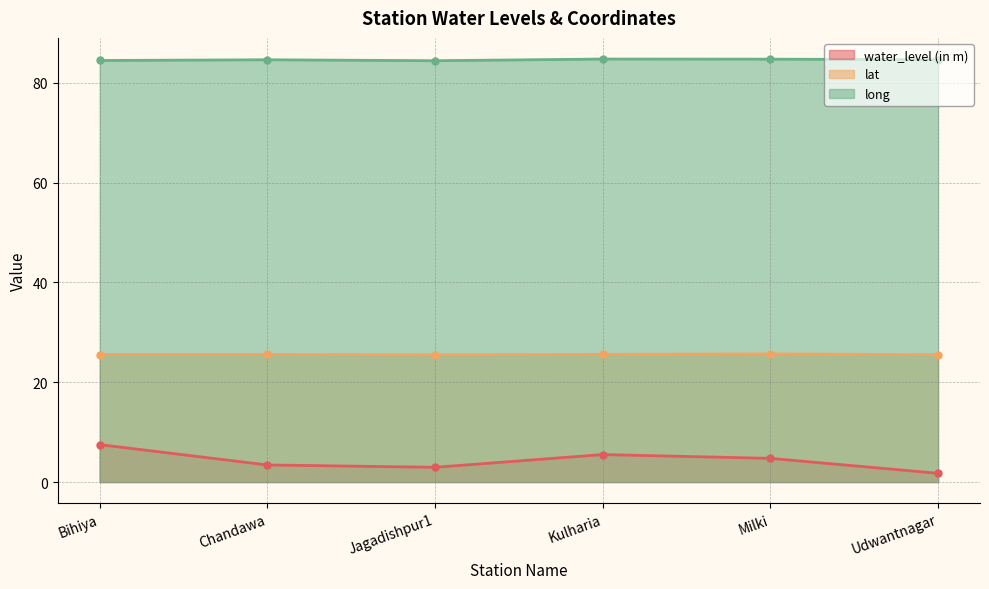

What are all the series names shown in the legend?

water_level (in m), lat, long